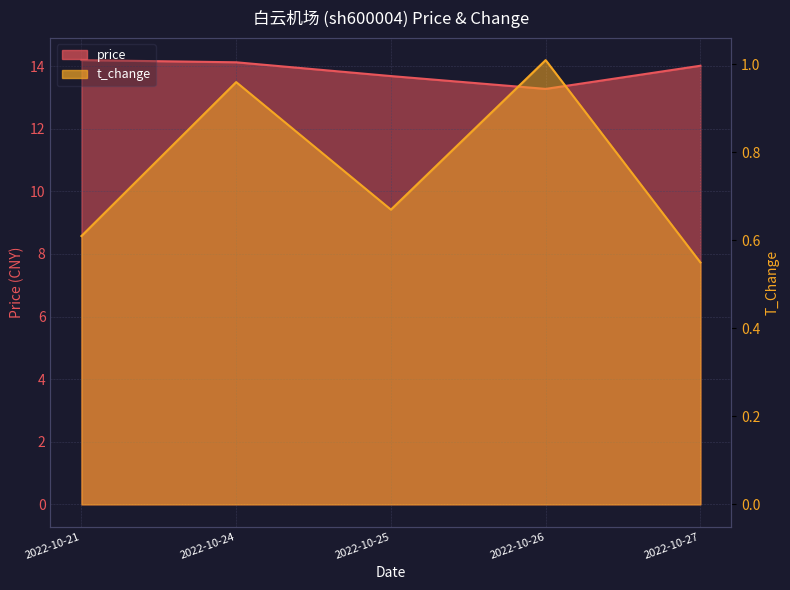

The t_change series shows 0.6 at 2022-10-21. True or false?

True